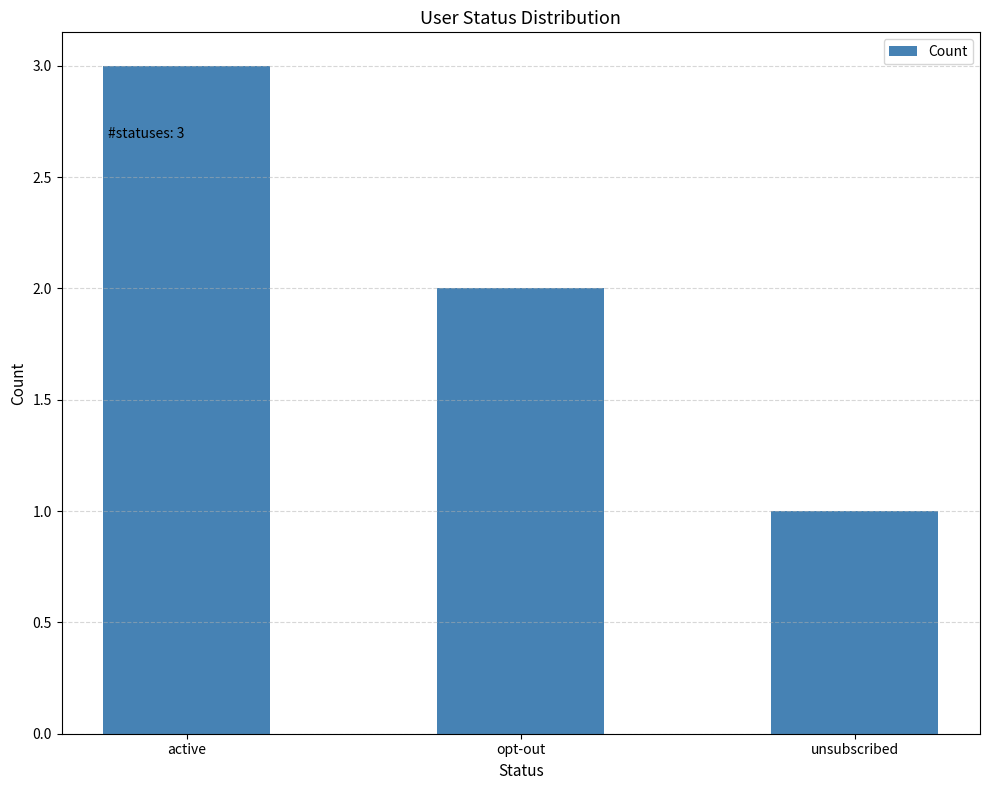

How many values are between 1 and 3?

3